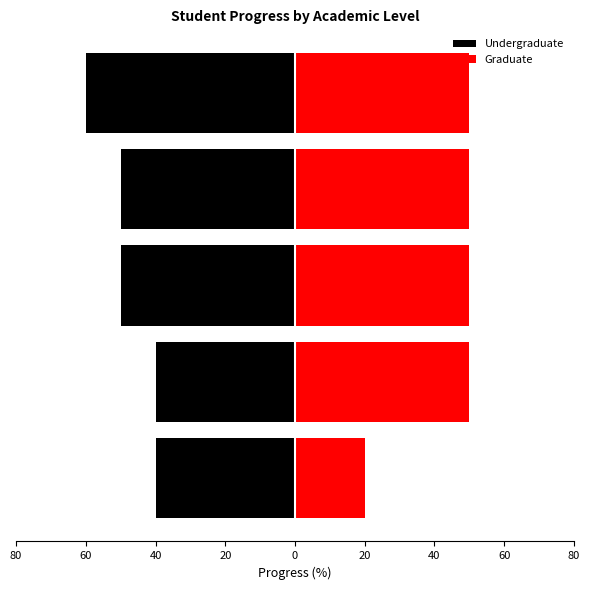

Reading left to right, extract all data points from this chart.

Undergraduate: -40	-40	-50	-50	-60
Graduate: 20	50	50	50	50